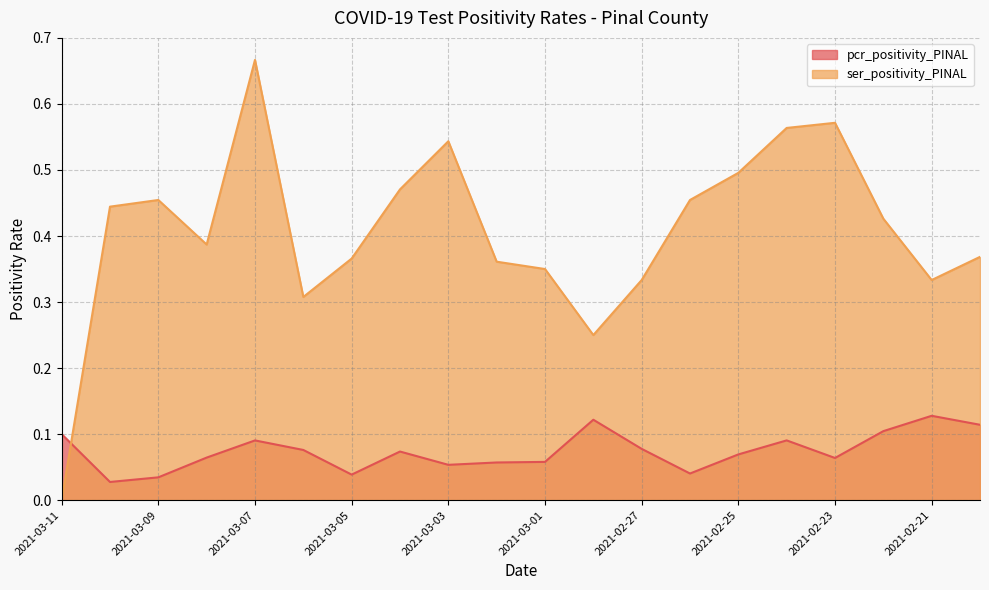

The pcr_positivity_PINAL series shows 0.1 at 2021-03-06. True or false?

True